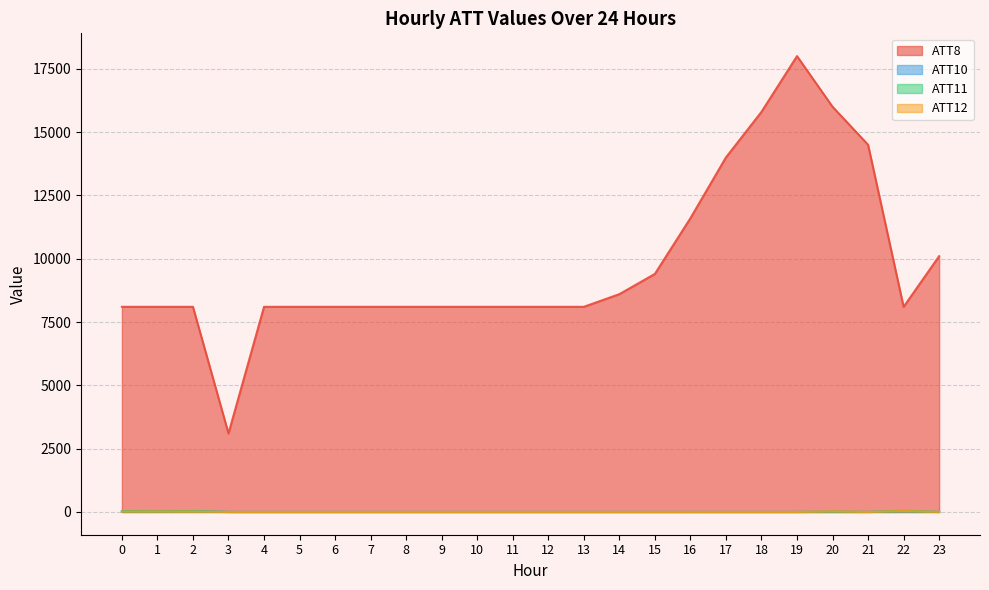

Reading left to right, extract all data points from this chart.

ATT8: 0=8100.0	1=8100.0	2=8100.0	3=3100.0	4=8100.0	5=8100.0	6=8100.0	7=8100.0	8=8100.0	9=8100.0	10=8100.0	11=8100.0	12=8100.0	13=8100.0	14=8600.0	15=9400.0	16=11600.0	17=14000.0	18=15800.0	19=18000.0	20=16000.0	21=14500.0	22=8100.0	23=10100.0
ATT10: 0=13.7	1=27.6	2=31.4	3=0.0	4=0.0	5=0.0	6=0.0	7=0.0	8=0.0	9=0.0	10=0.0	11=0.0	12=0.0	13=0.0	14=0.0	15=0.0	16=0.0	17=0.0	18=0.0	19=0.0	20=0.0	21=0.0	22=22.4	23=0.0
ATT11: 0=28.9	1=23.1	2=29.9	3=0.0	4=0.0	5=0.0	6=0.0	7=0.0	8=0.0	9=0.0	10=0.0	11=0.0	12=0.0	13=0.0	14=0.0	15=0.0	16=0.0	17=0.0	18=0.0	19=0.0	20=15.6	21=0.0	22=45.8	23=0.0
ATT12: 0=12.1	1=20.1	2=15.4	3=0.0	4=0.0	5=0.0	6=0.0	7=0.0	8=0.0	9=0.0	10=0.0	11=0.0	12=0.0	13=0.0	14=0.0	15=0.0	16=0.0	17=0.0	18=0.0	19=0.0	20=17.9	21=0.0	22=35.1	23=0.0